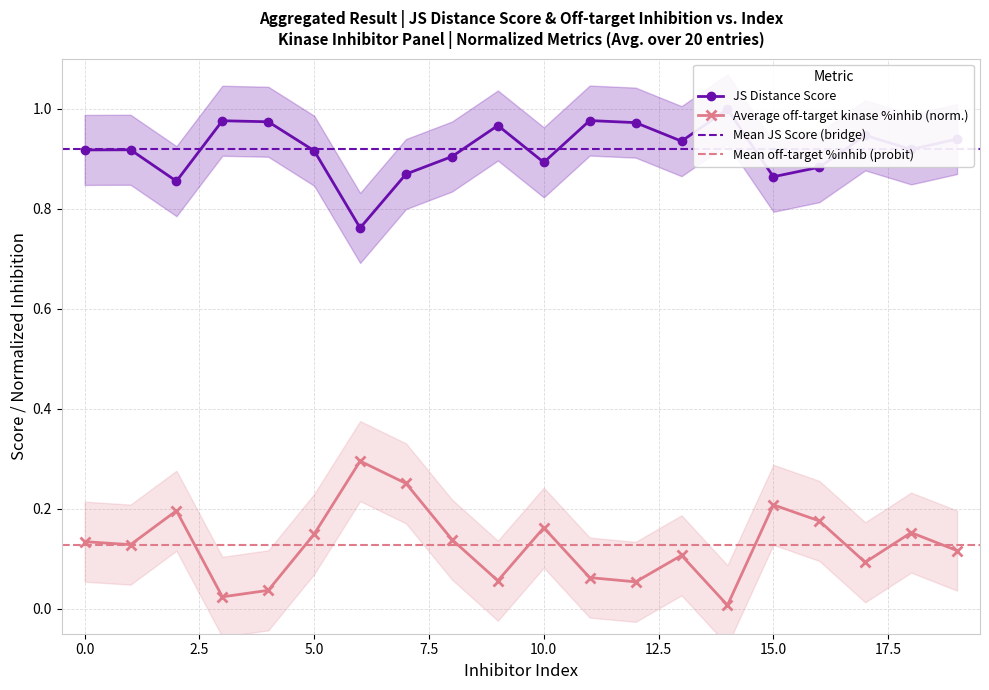

Which category has the lowest value across all series?

14